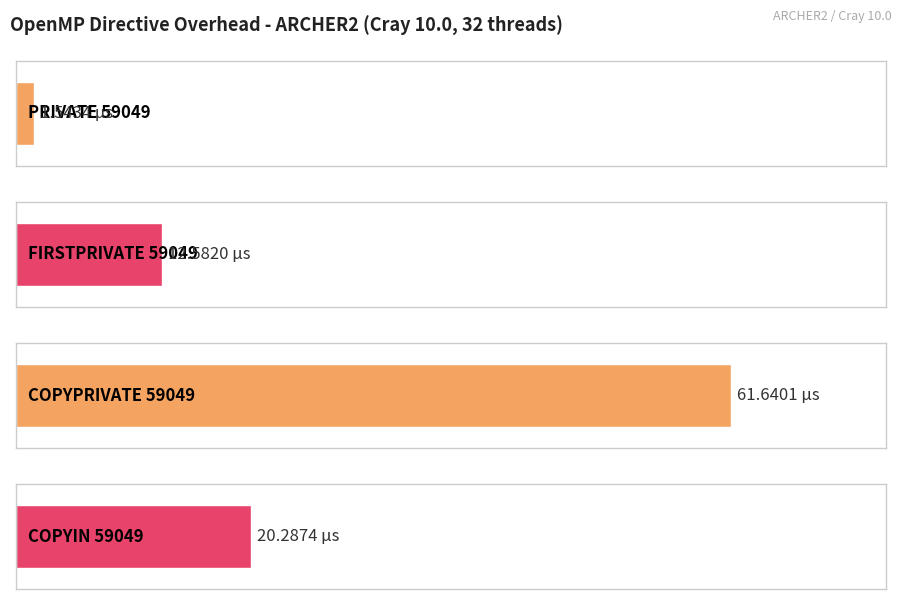

How many values exceed 20?

2